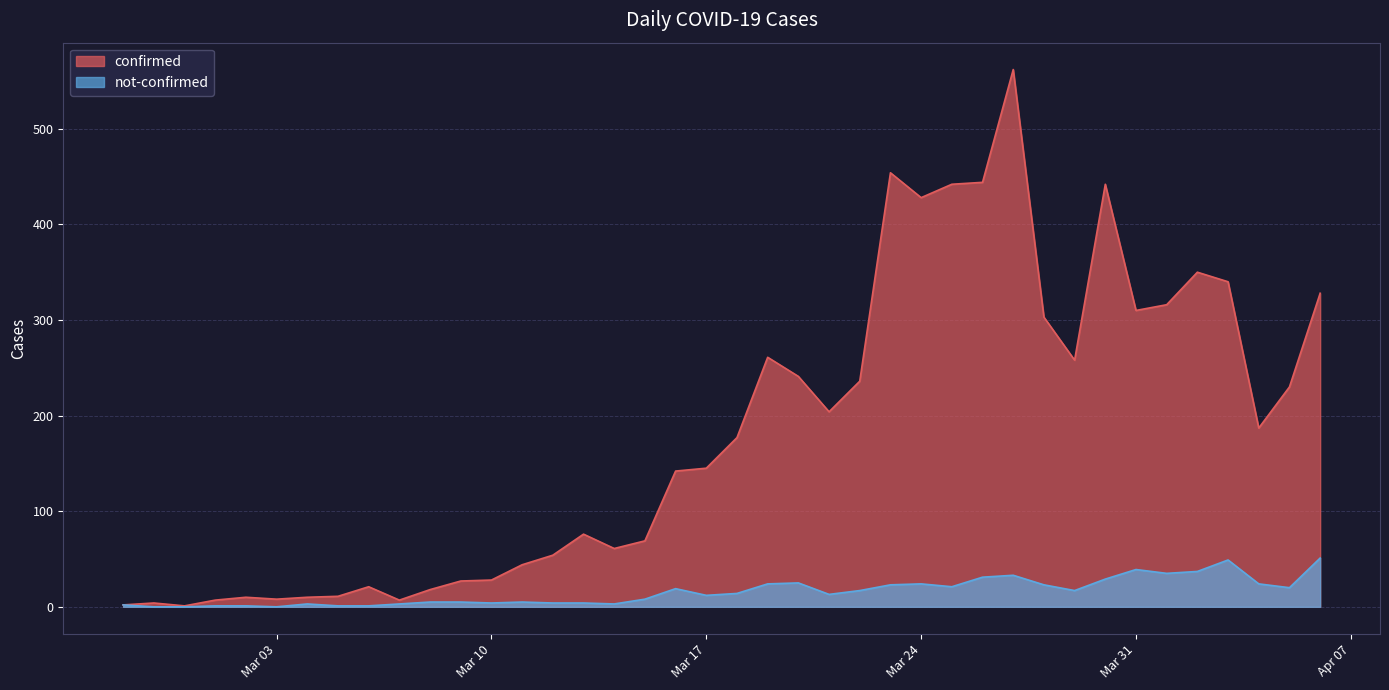

The value of not-confirmed at Mar 31 is 69. True or false?

False